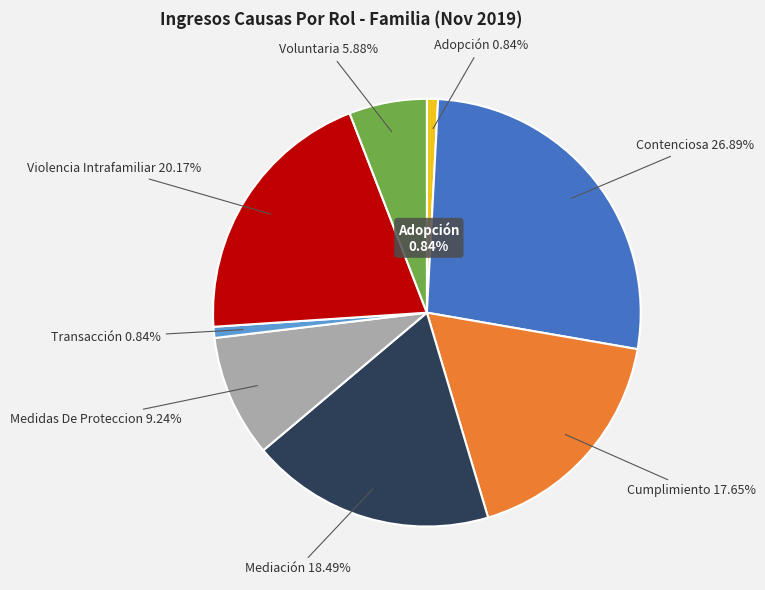

Does Violencia Intrafamiliar represent more than half of the total?

No